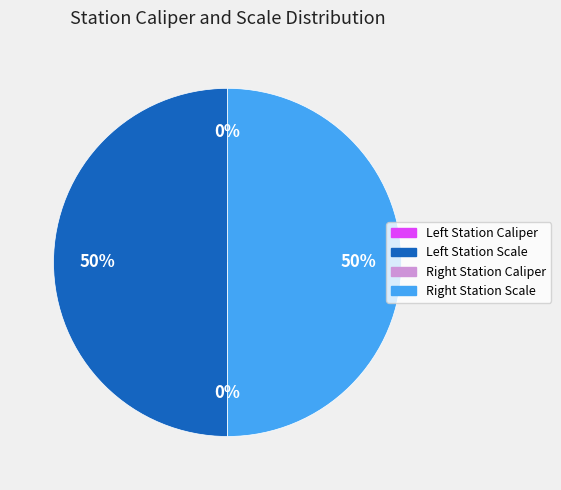

To the nearest percent, what is the average slice percentage?

25%